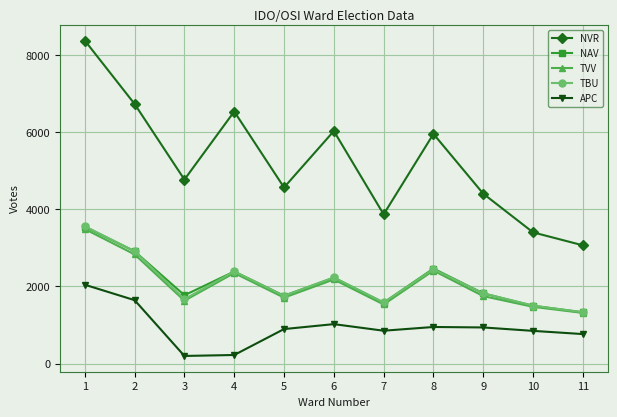

The value of TBU at 10 is 748. True or false?

False